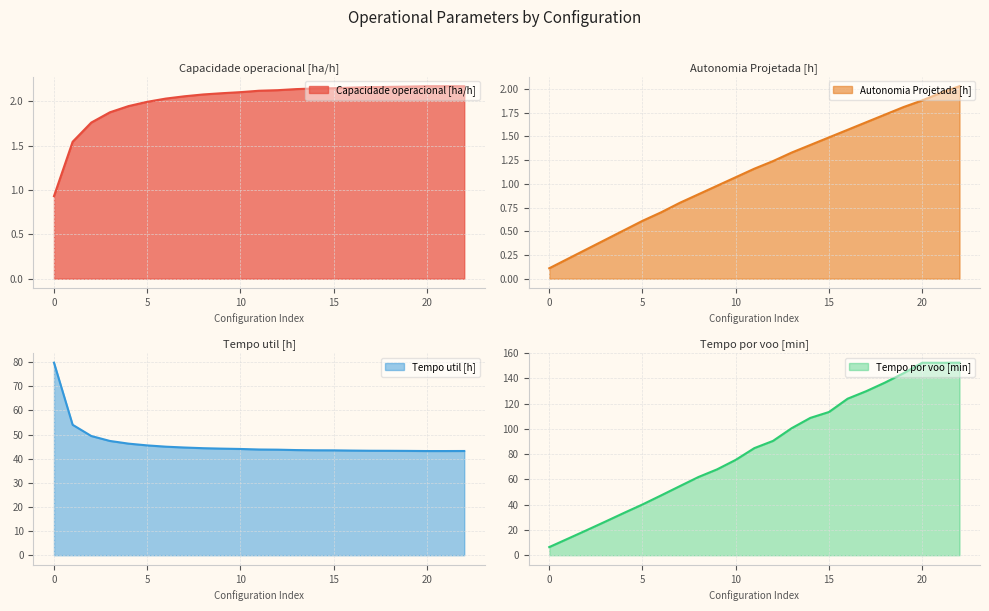

Which series has the largest total across all categories?

Tempo por voo [min]